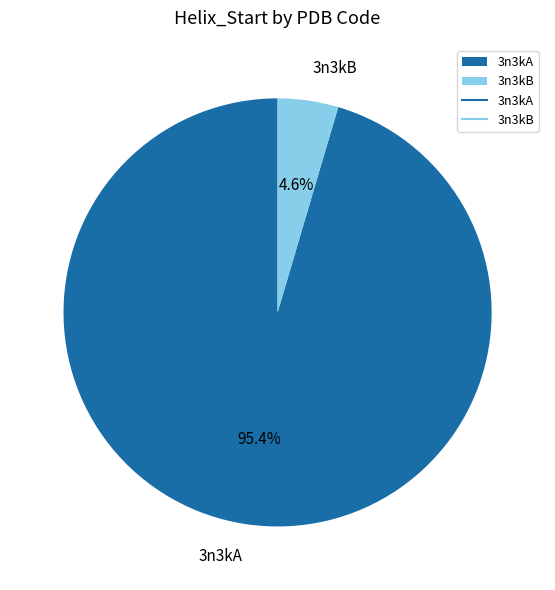

How much of the chart is everything except 3n3kB?

95.4%